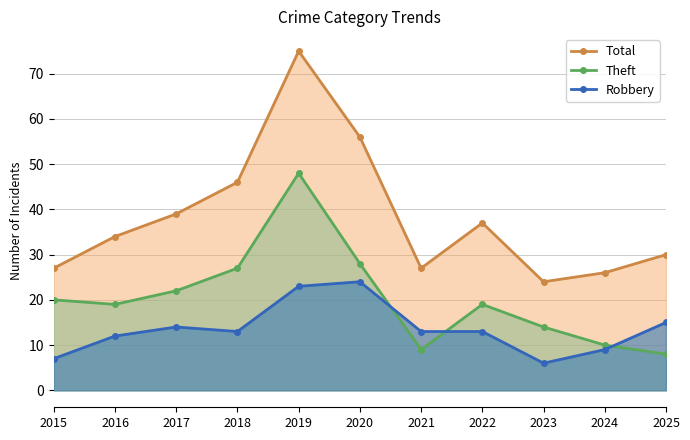

List the labels in order of Theft value, largest first.

2019, 2020, 2018, 2017, 2015, 2016, 2022, 2023, 2024, 2021, 2025